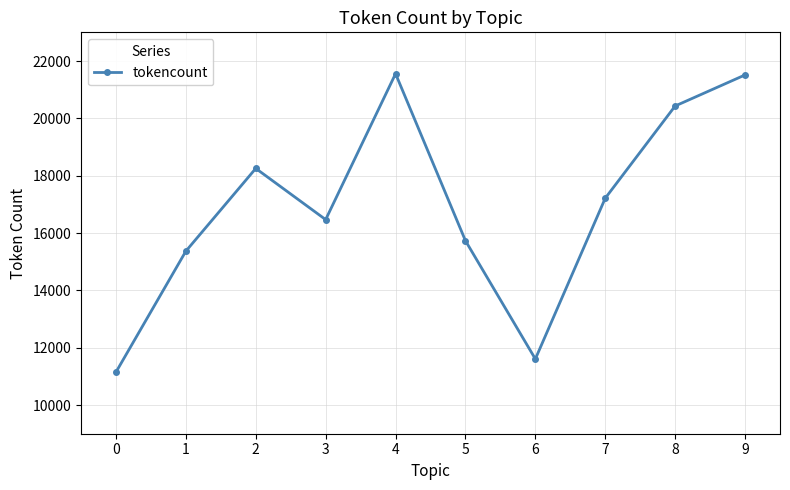

What is the average value?

16929